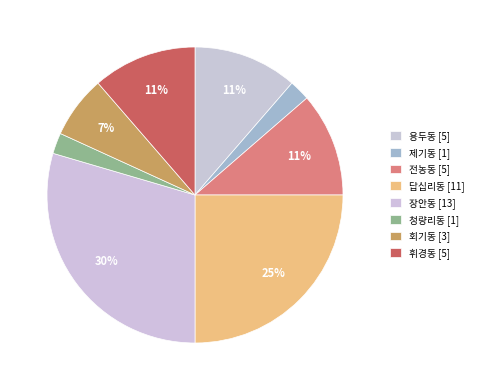

Count the number of slices in the pie.

8